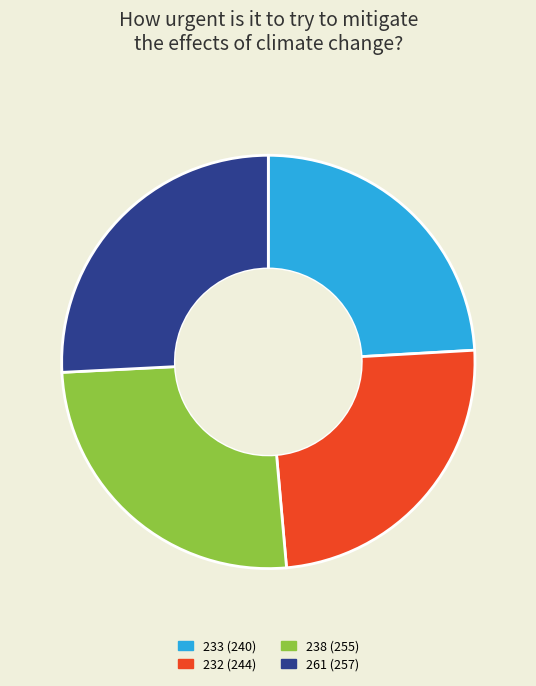

Does 233 represent more than half of the total?

No